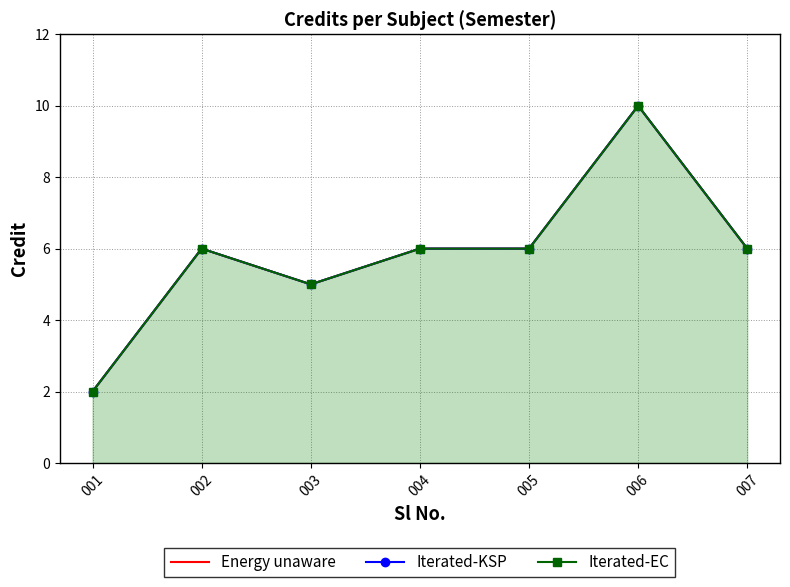

What are all the series names shown in the legend?

Energy unaware, Iterated-KSP, Iterated-EC